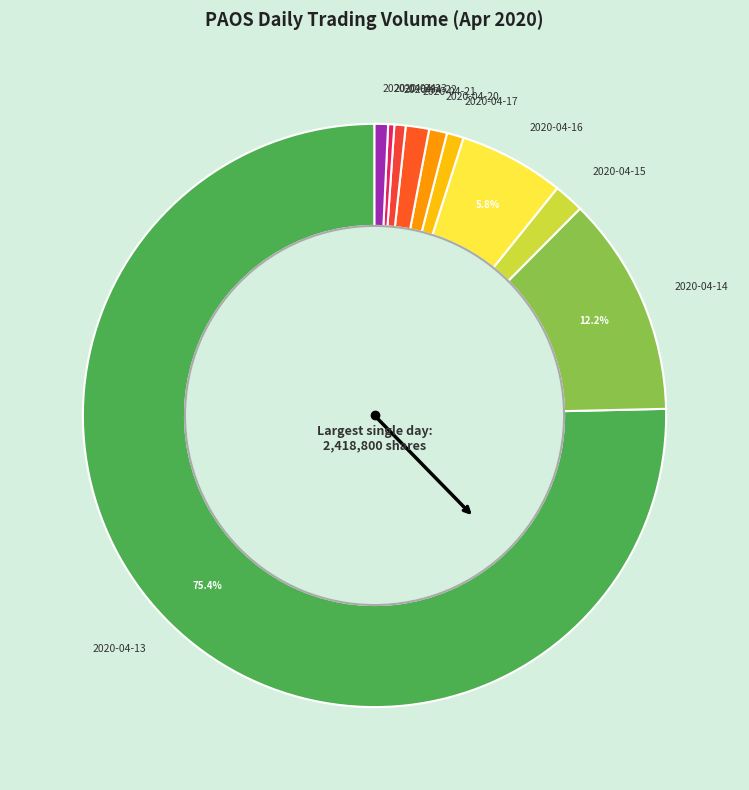

How many slices are in this pie chart?

10